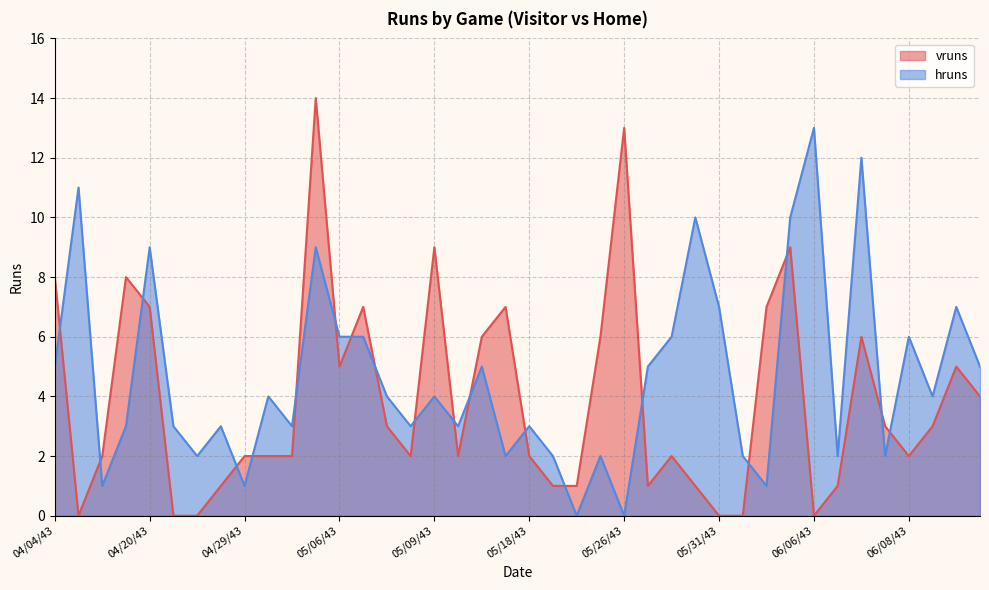

Read the hruns value at 19430507.

6